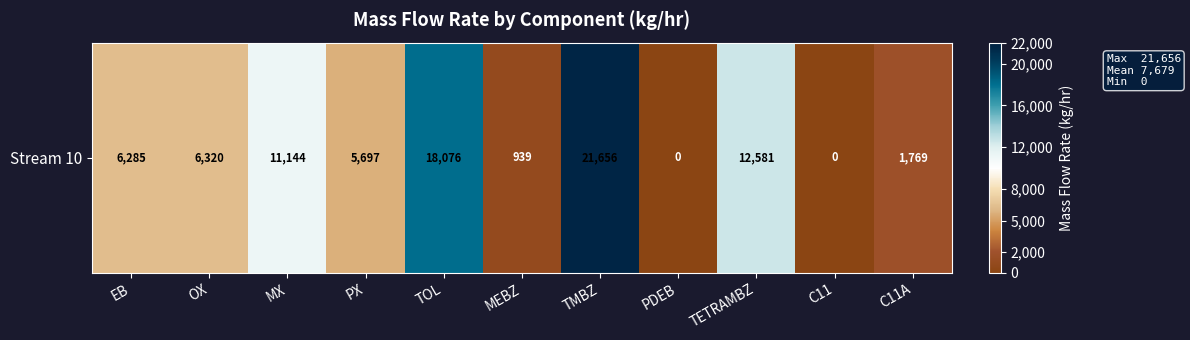

What is the difference between the values at C11A and TMBZ?

19886.9